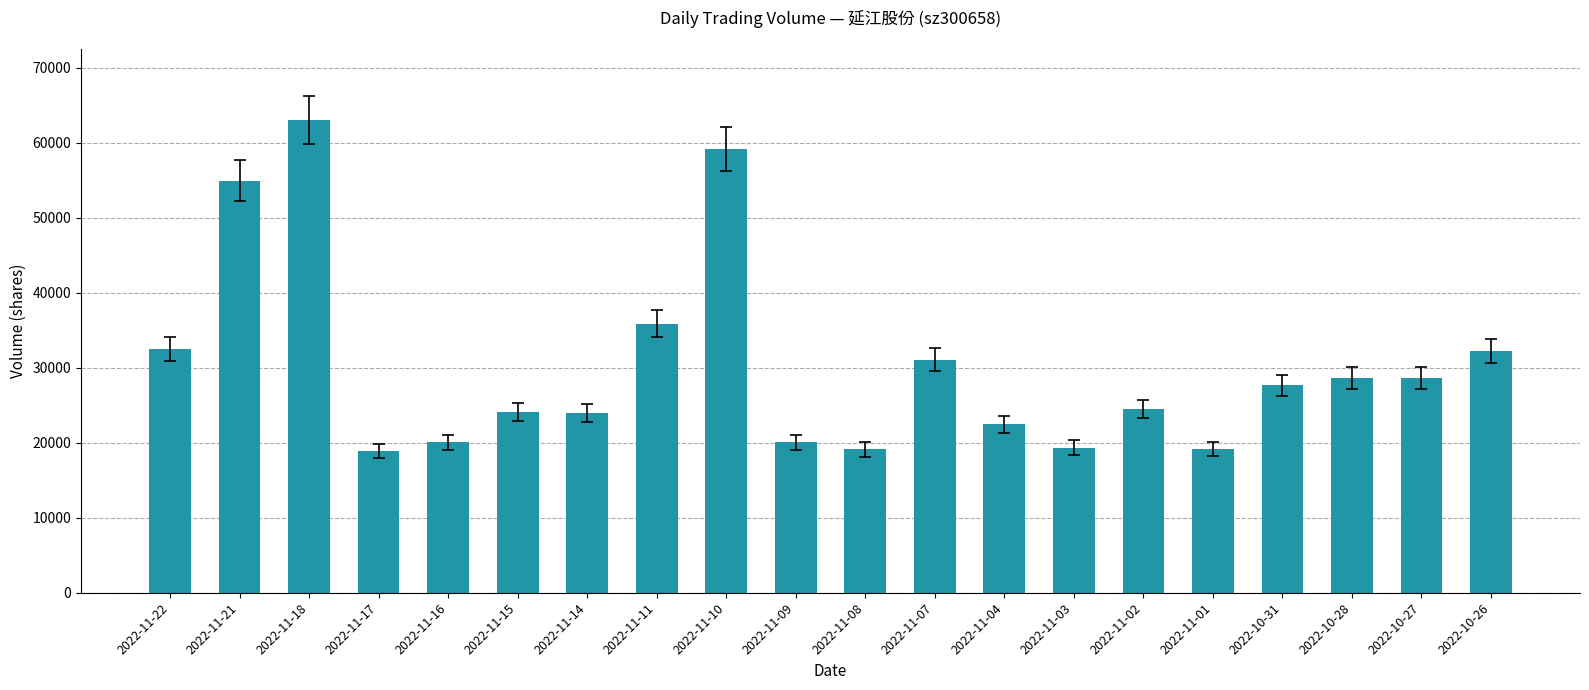

What is the smallest value displayed?

18902